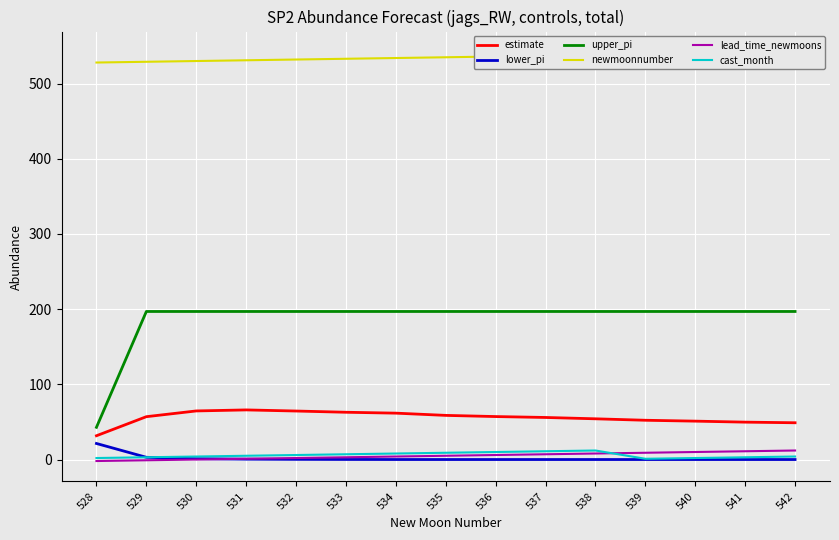

The value of newmoonnumber at 536 is 536.0. True or false?

True